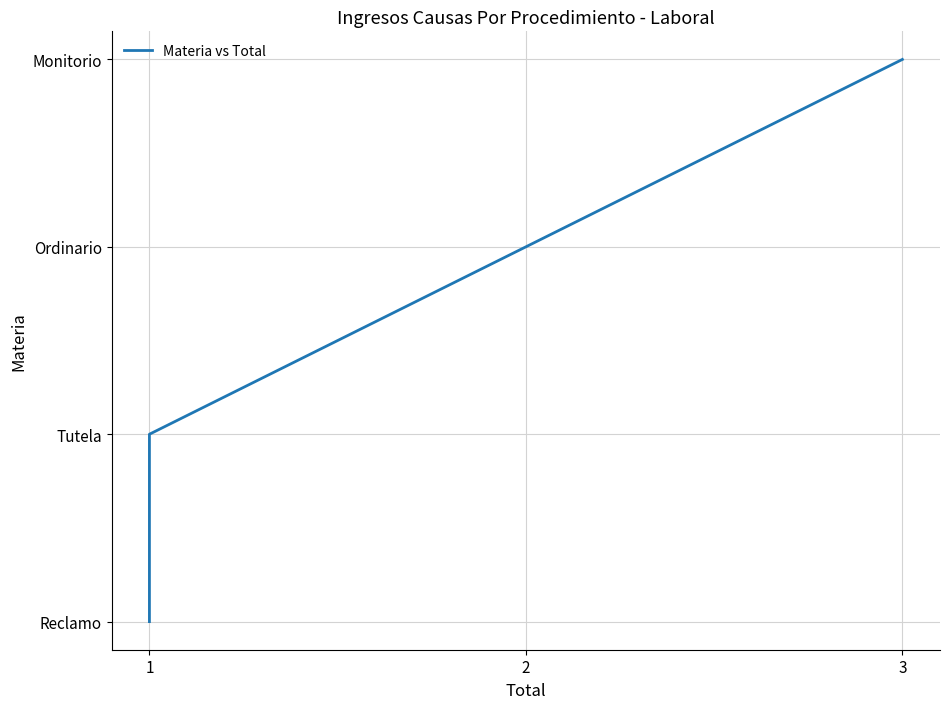

What is the sum of the values at 1 and 2?

3